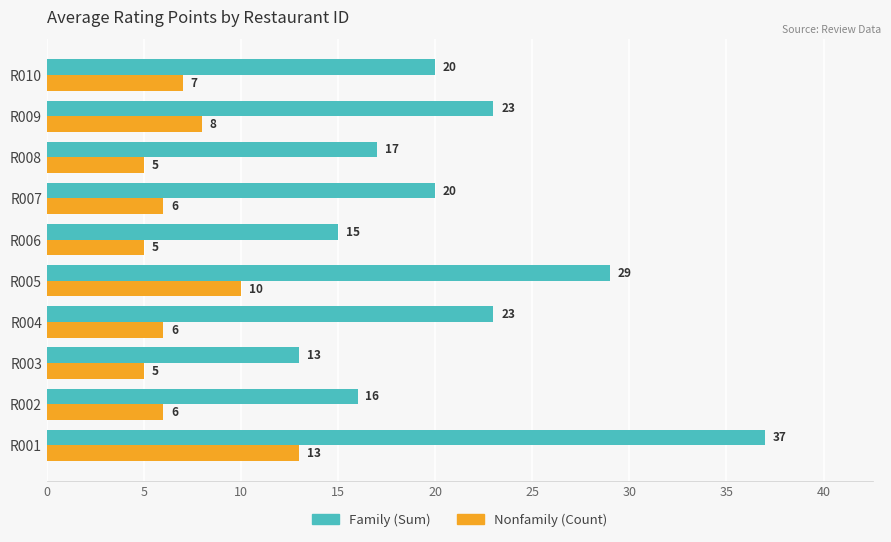

What is the total value across all series at R001?

50